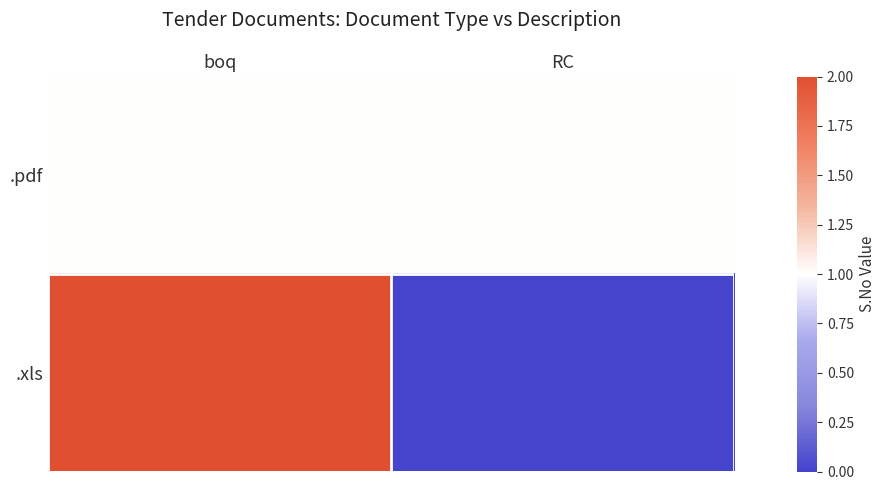

Which series has the largest total across all categories?

.pdf